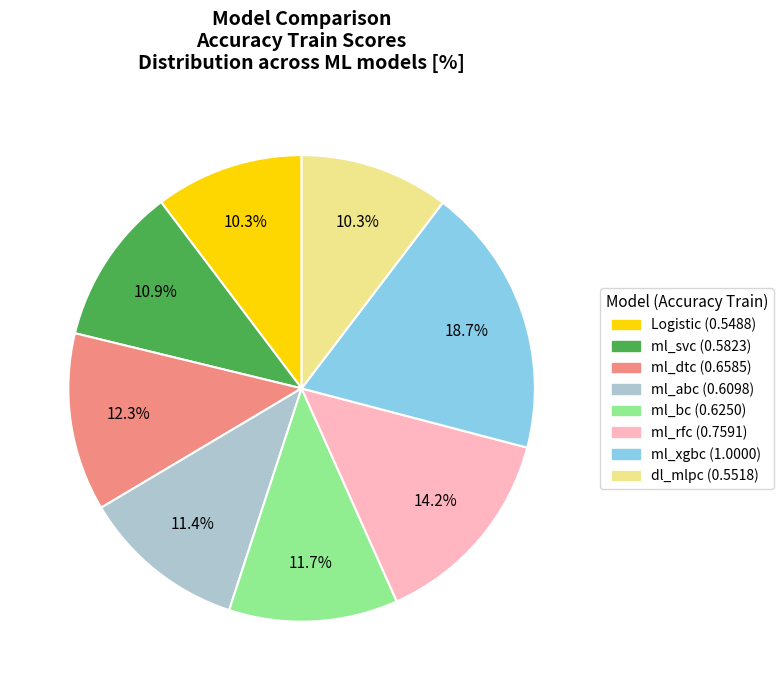

How many segments does this pie chart have?

8